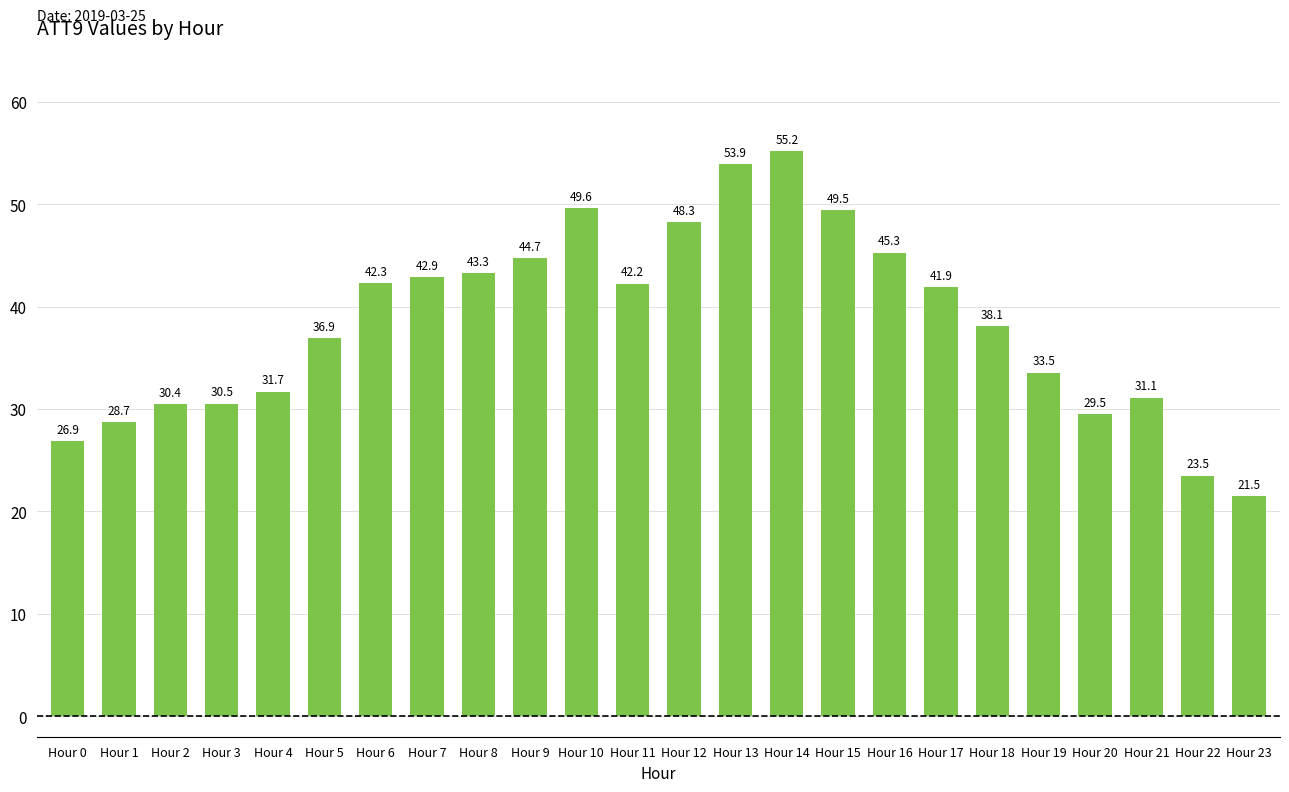

At which category does the chart reach its peak across all series?

Hour 14